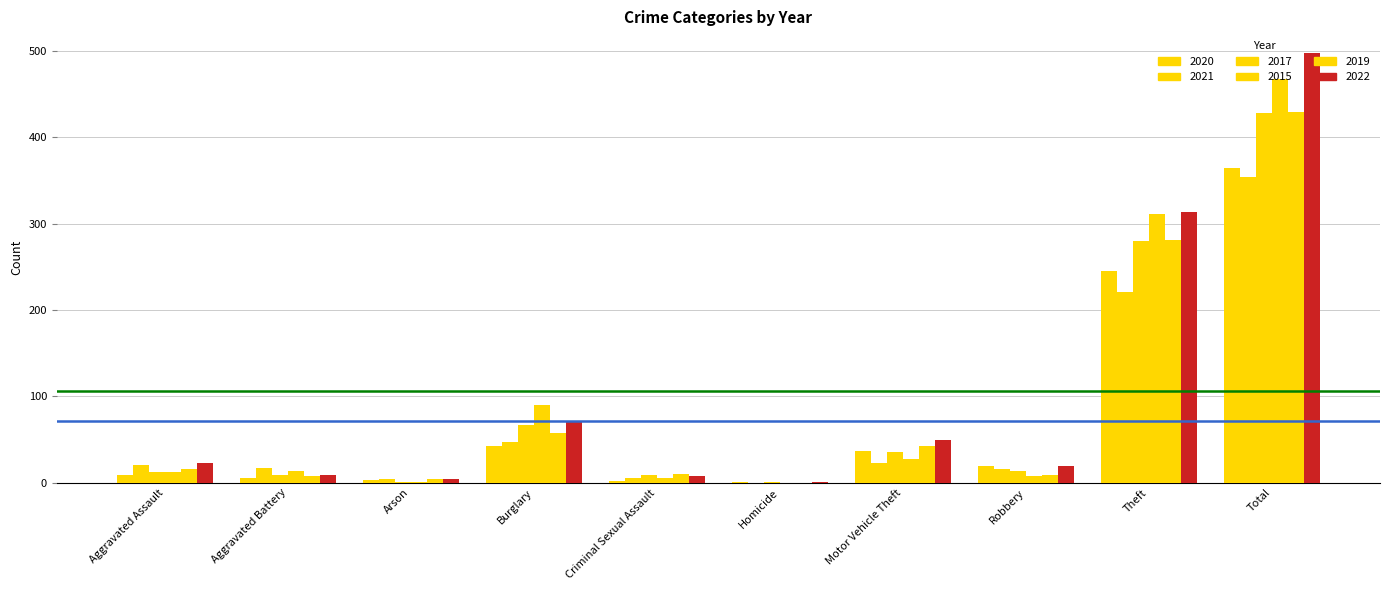

What is the label of the 2nd bar from the left?

Aggravated Battery